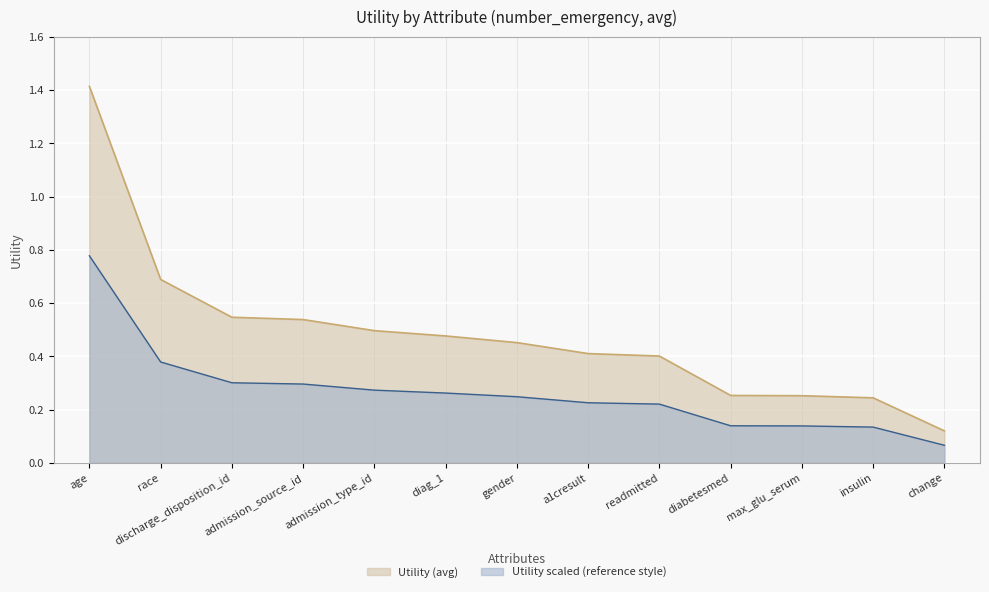

The chart shows a value of 0.4 at readmitted. True or false?

True